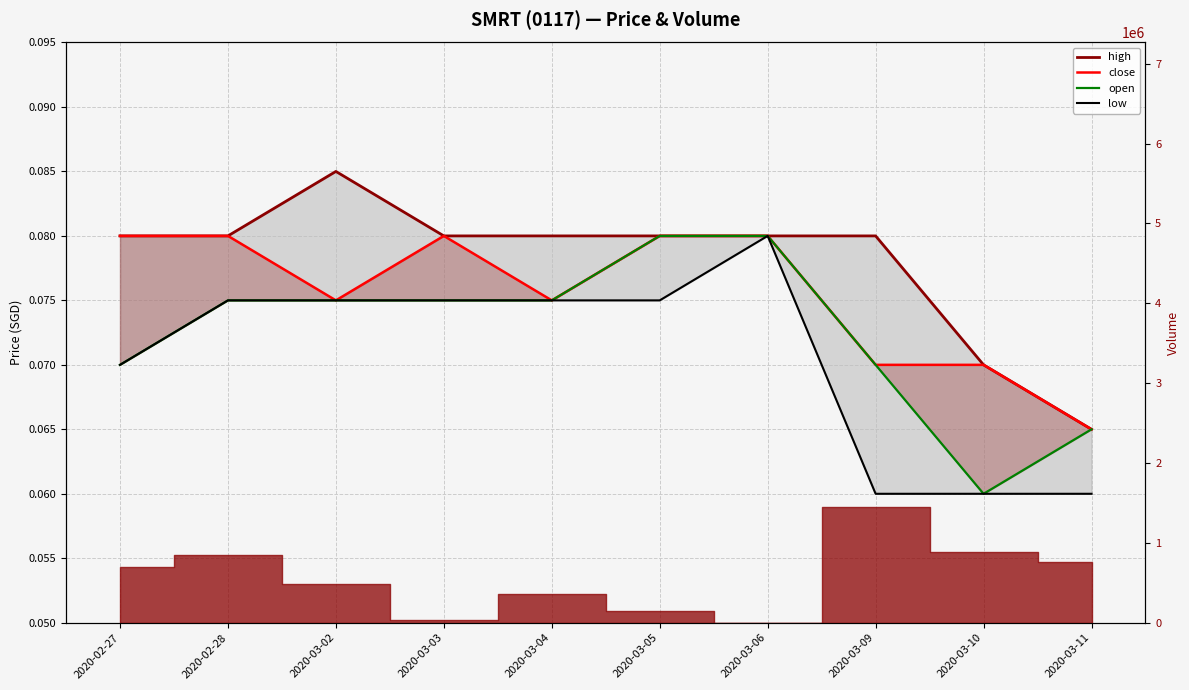

Where is low nearest to the value 0?

2020-03-09